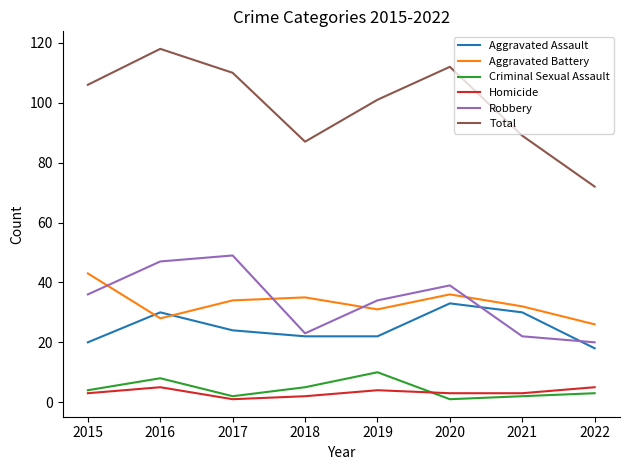

How many Criminal Sexual Assault values are between 2 and 8?

6